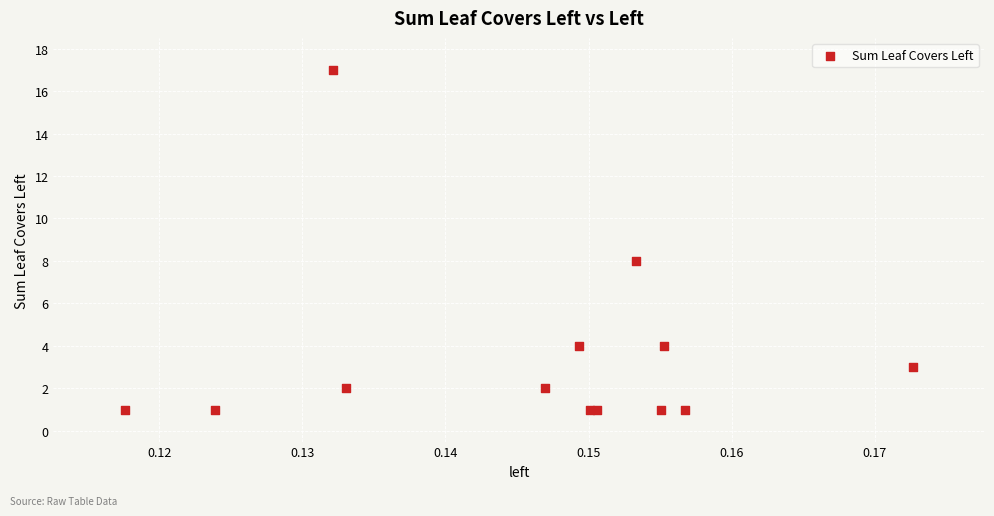

What Y value in the scatter plot is closest to 9?

8